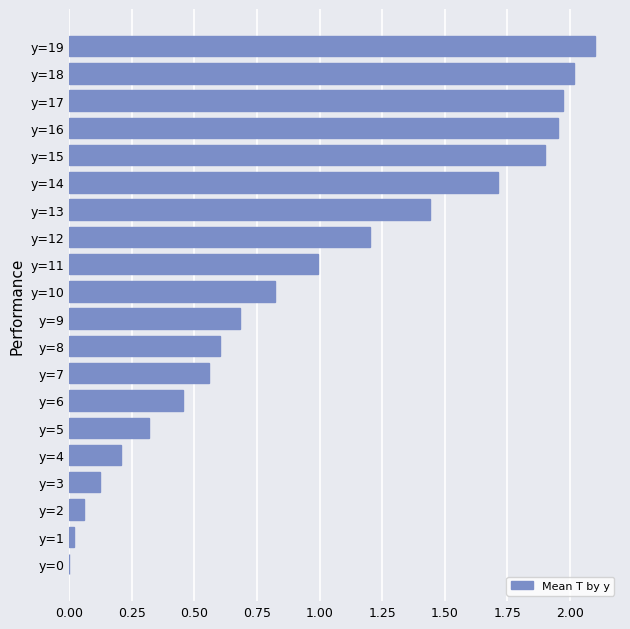

What is the greatest value displayed?

2.1